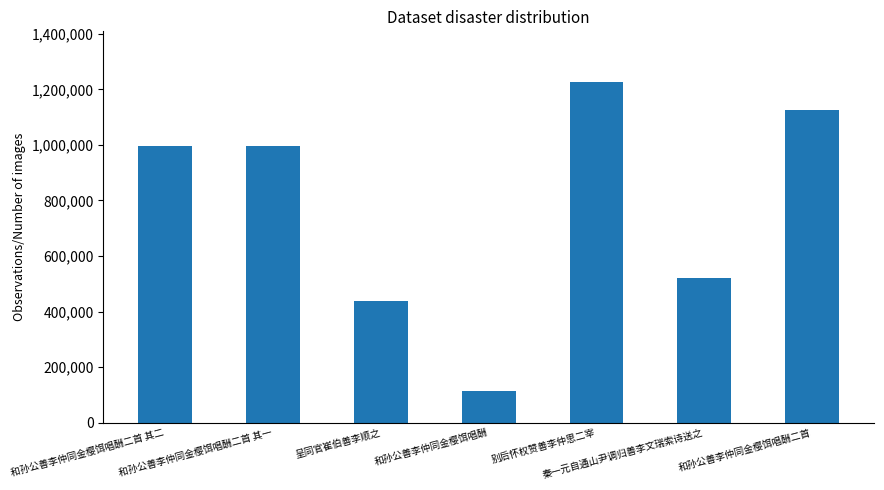

What is the approximate value at 呈同官崔伯善李顺之, to the nearest 10?

439110